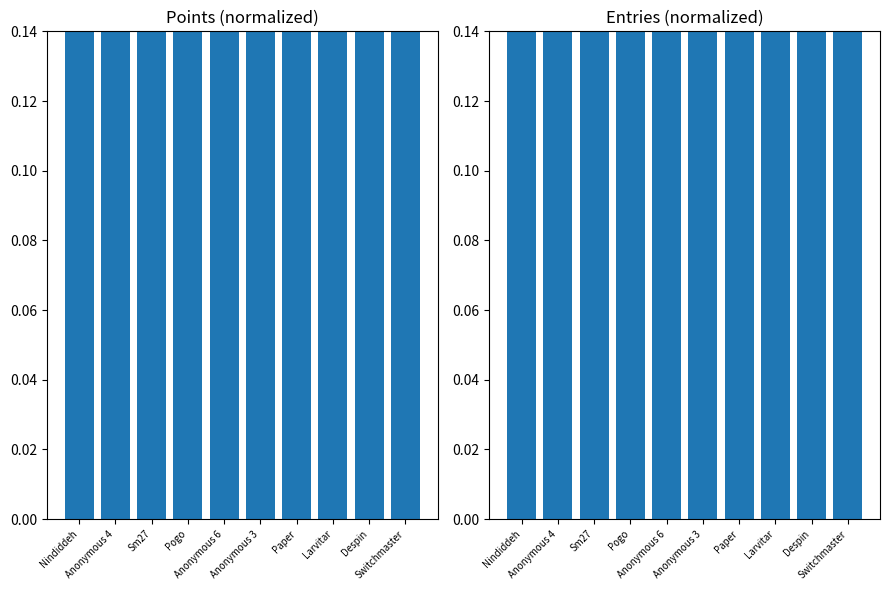

Which category has the lowest value in the Points (normalized) series?

Switchmaster